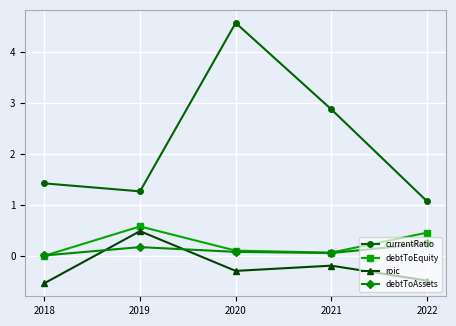

What is the average value of the debtToAssets series?

0.1